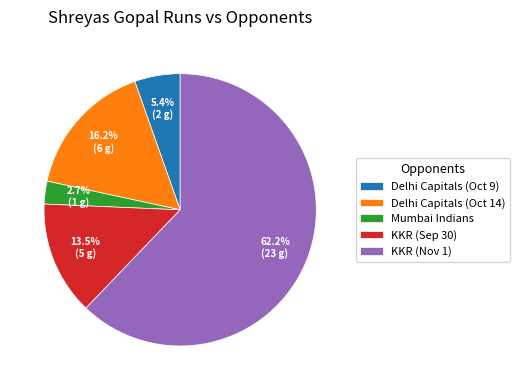

What is the majority slice?

KKR (Nov 1)